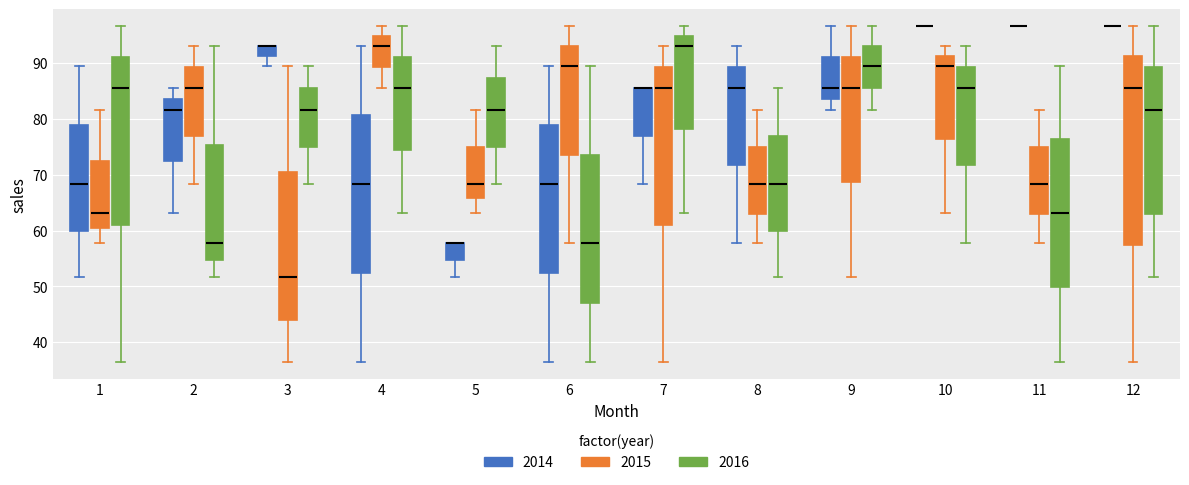

Reading left to right, read every box against the y-axis: the position of its median line, the range the box covers, and the ends of its whiskers. The values are not printed on the chart, so give them approximately, as read against the axis.

1 (2014): median 68, box 60 to 79, whiskers 52 to 89
1 (2015): median 63, box 60 to 72, whiskers 58 to 82
1 (2016): median 86, box 61 to 91, whiskers 37 to 97
2 (2014): median 82, box 72 to 84, whiskers 63 to 86
2 (2015): median 86, box 77 to 89, whiskers 68 to 93
2 (2016): median 58, box 55 to 75, whiskers 52 to 93
3 (2014): median 93 (drawn on the box's upper edge), box 91 to 93, whiskers 89 to 93
3 (2015): median 52, box 44 to 71, whiskers 37 to 89
3 (2016): median 82, box 75 to 86, whiskers 68 to 89
4 (2014): median 68, box 52 to 81, whiskers 37 to 93
4 (2015): median 93, box 89 to 95, whiskers 86 to 97
4 (2016): median 86, box 74 to 91, whiskers 63 to 97
5 (2014): median 58 (drawn on the box's upper edge), box 55 to 58, whiskers 52 to 58
5 (2015): median 68, box 66 to 75, whiskers 63 to 82
5 (2016): median 82, box 75 to 87, whiskers 68 to 93
6 (2014): median 68, box 52 to 79, whiskers 37 to 89
6 (2015): median 89, box 74 to 93, whiskers 58 to 97
6 (2016): median 58, box 47 to 74, whiskers 37 to 89
7 (2014): median 86 (drawn on the box's upper edge), box 77 to 86, whiskers 68 to 86
7 (2015): median 86, box 61 to 89, whiskers 37 to 93
7 (2016): median 93, box 78 to 95, whiskers 63 to 97
8 (2014): median 86, box 72 to 89, whiskers 58 to 93
8 (2015): median 68, box 63 to 75, whiskers 58 to 82
8 (2016): median 68, box 60 to 77, whiskers 52 to 86
9 (2014): median 86, box 84 to 91, whiskers 82 to 97
9 (2015): median 86, box 69 to 91, whiskers 52 to 97
9 (2016): median 89, box 86 to 93, whiskers 82 to 97
10 (2014): box collapsed to a line at 97, whiskers 97 to 97
10 (2015): median 89, box 76 to 91, whiskers 63 to 93
10 (2016): median 86, box 72 to 89, whiskers 58 to 93
11 (2014): box collapsed to a line at 97, whiskers 97 to 97
11 (2015): median 68, box 63 to 75, whiskers 58 to 82
11 (2016): median 63, box 50 to 76, whiskers 37 to 89
12 (2014): box collapsed to a line at 97, whiskers 97 to 97
12 (2015): median 86, box 57 to 91, whiskers 37 to 97
12 (2016): median 82, box 63 to 89, whiskers 52 to 97